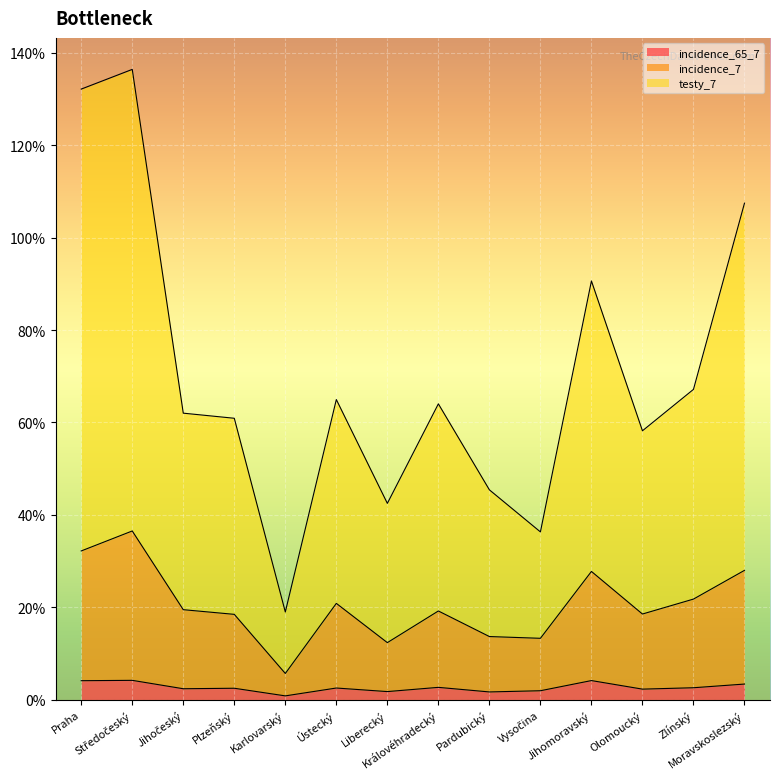

How many data points in incidence_65_7 are less than 2?

4